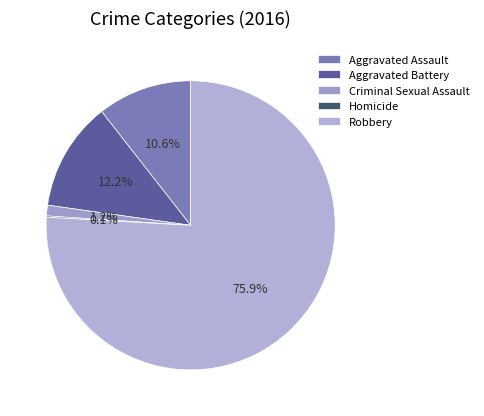

To the nearest percent, what is the difference between the largest and smallest slice percentages?

76%